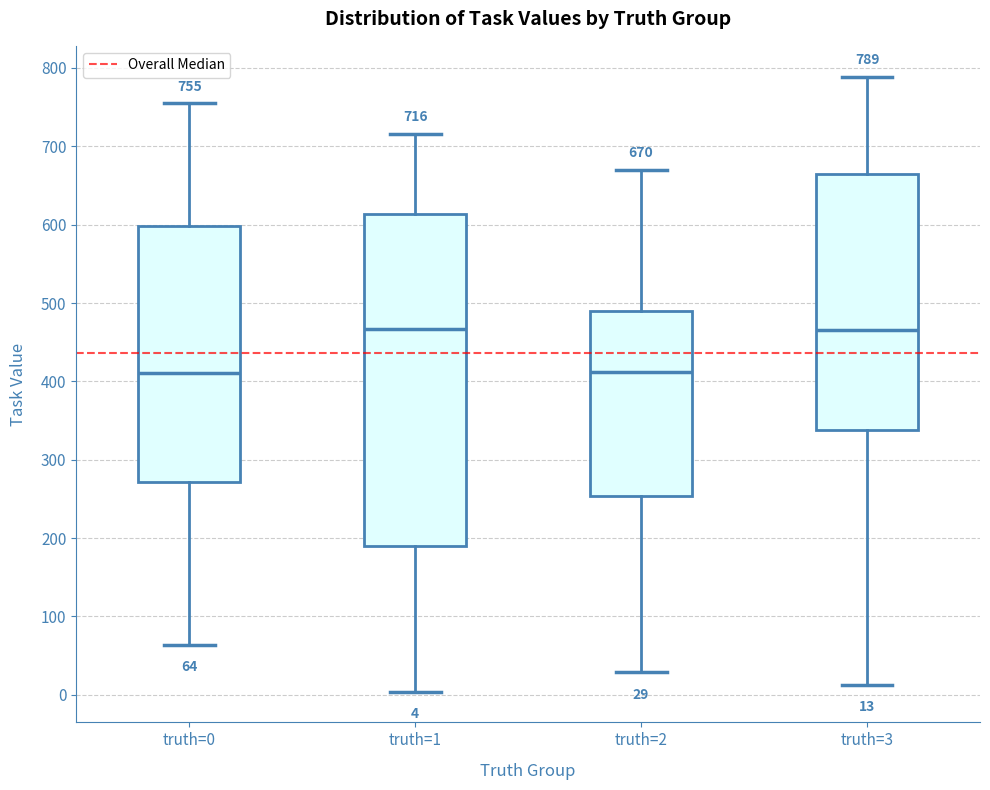

Which box is the tallest, from its lower edge to its upper edge?

truth=1